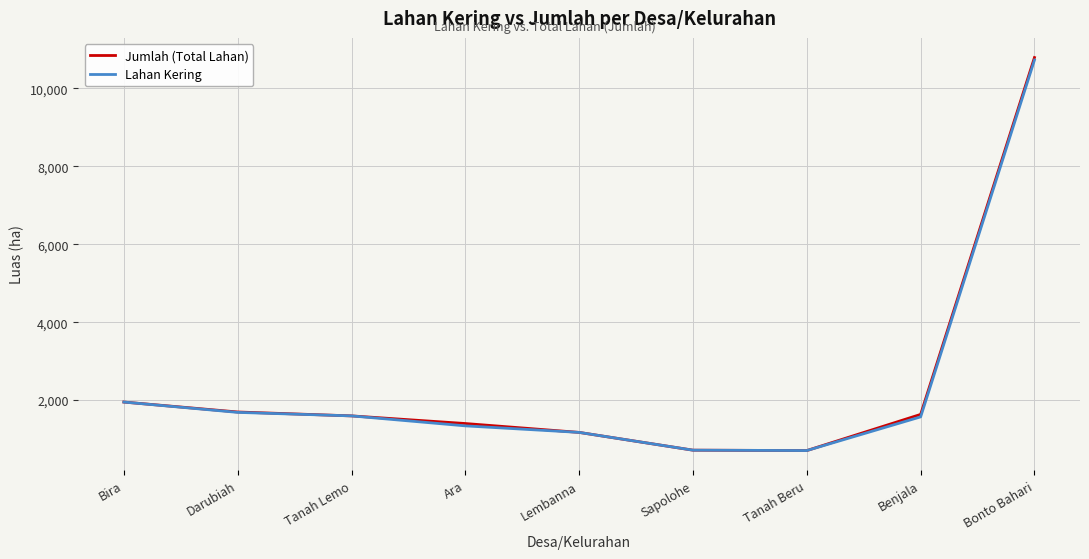

True or false: Jumlah (Total Lahan) has a value of 580 at Benjala.

False